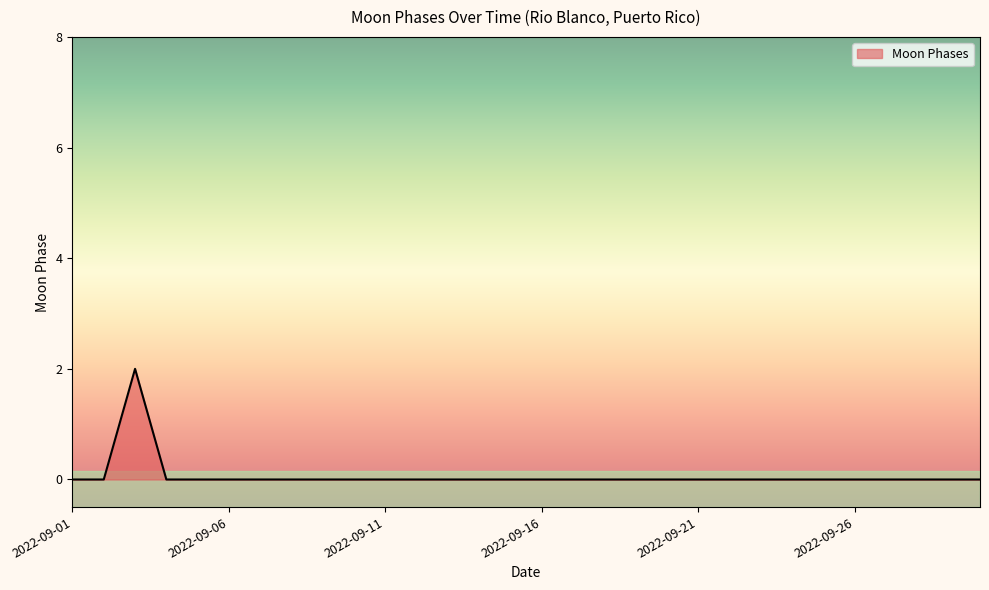

At which category does the data reach its first local peak?

2022-09-03